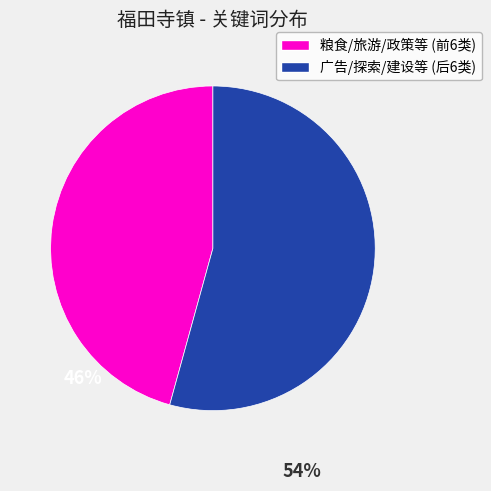

Is there any slice that represents more than half of the pie?

Yes